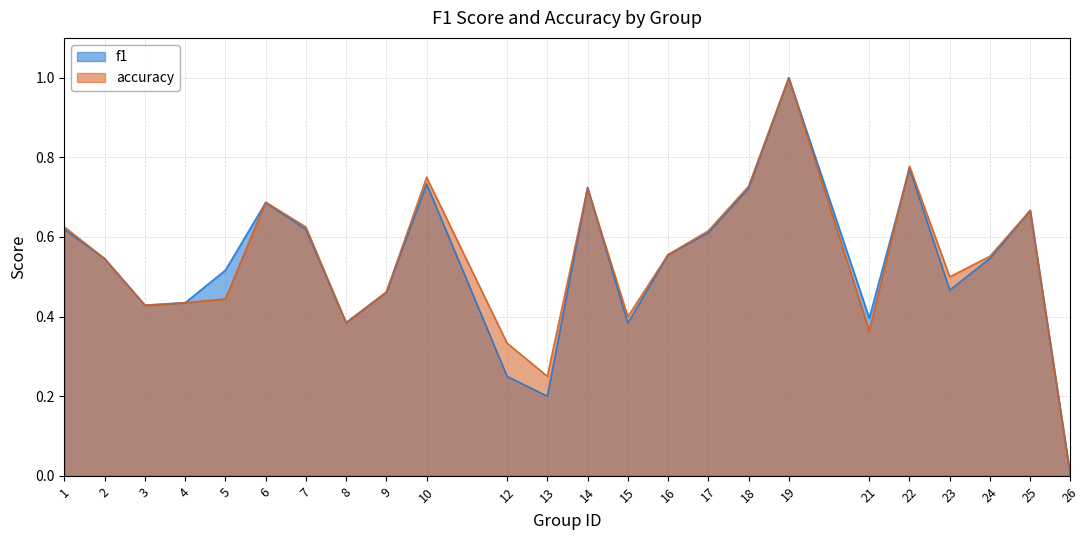

Rank the series at 10 from highest to lowest value.

accuracy, f1